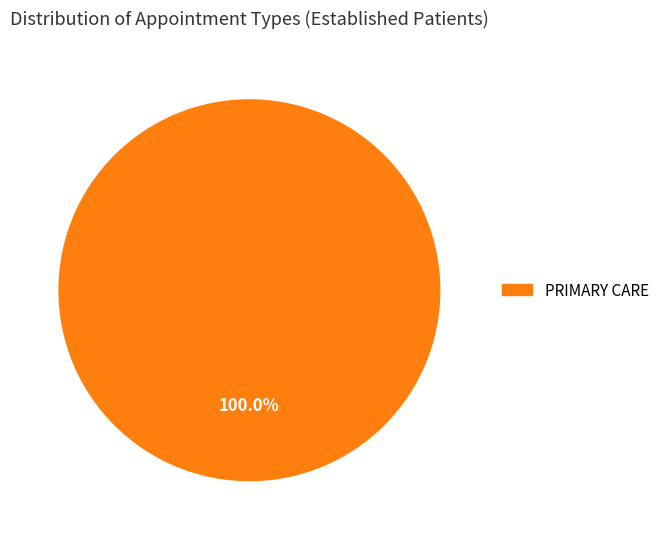

Is there a majority slice in this chart?

Yes